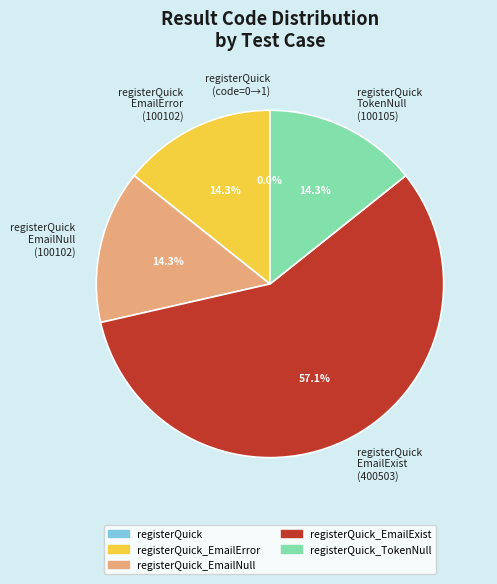

Which slice is the largest?

registerQuick EmailExist (400503)